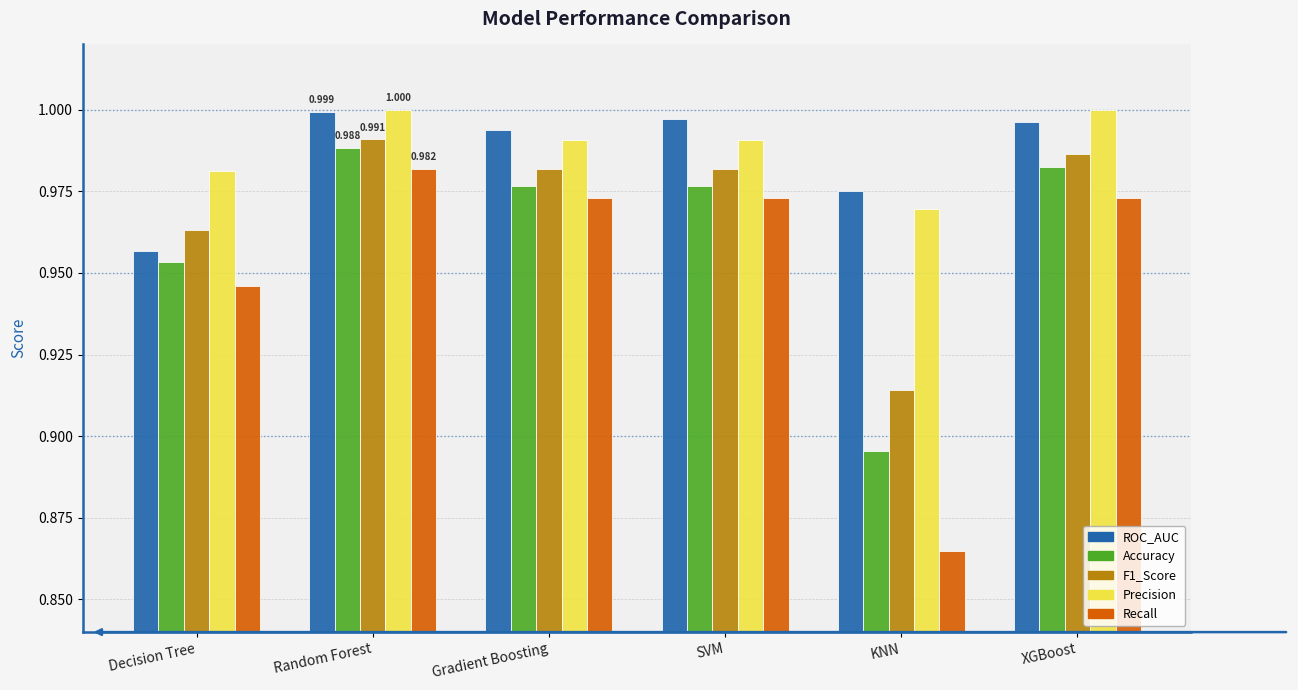

Which series has the largest range (max minus min)?

Recall